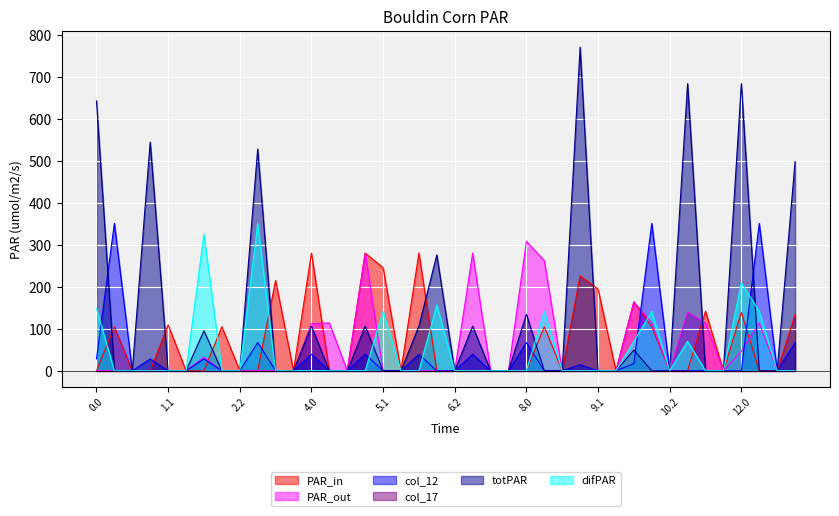

What is the spread (max minus min) of values at 1.1?

109.3